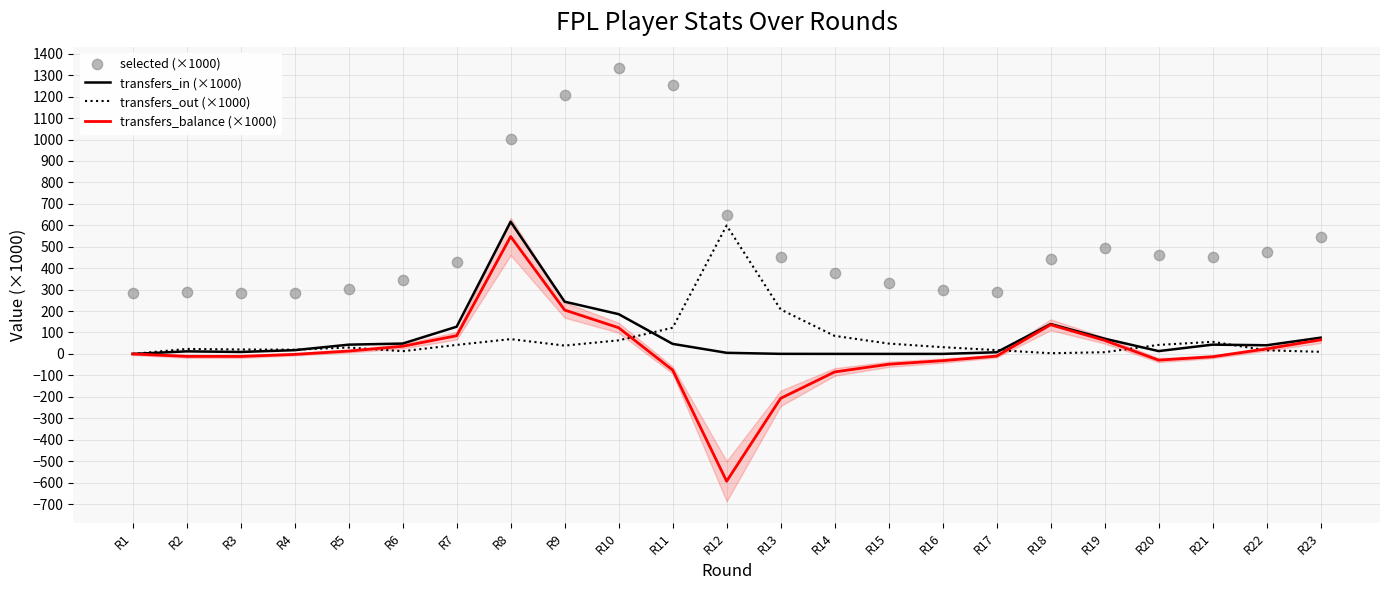

At how many categories does at least one series exceed -7?

23